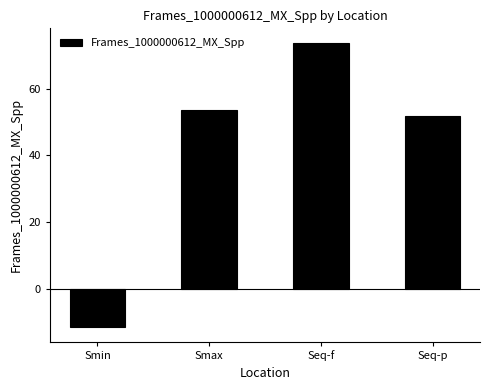

What is the difference between the values at Smin and Seq-f?

85.3